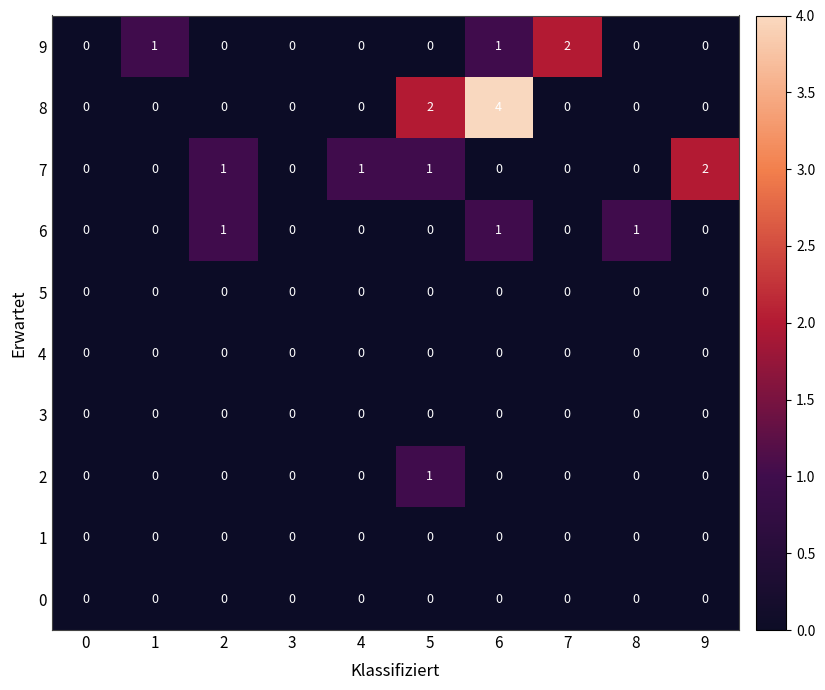

Count the number of data series in this chart.

10